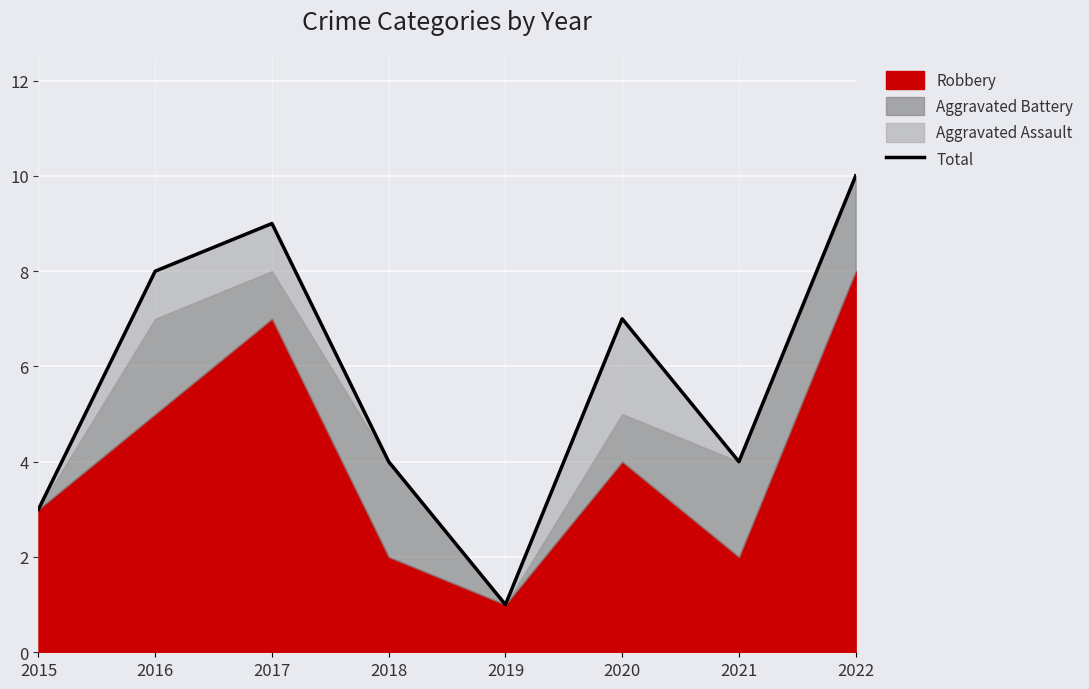

At which category does the data reach its first local peak?

2017